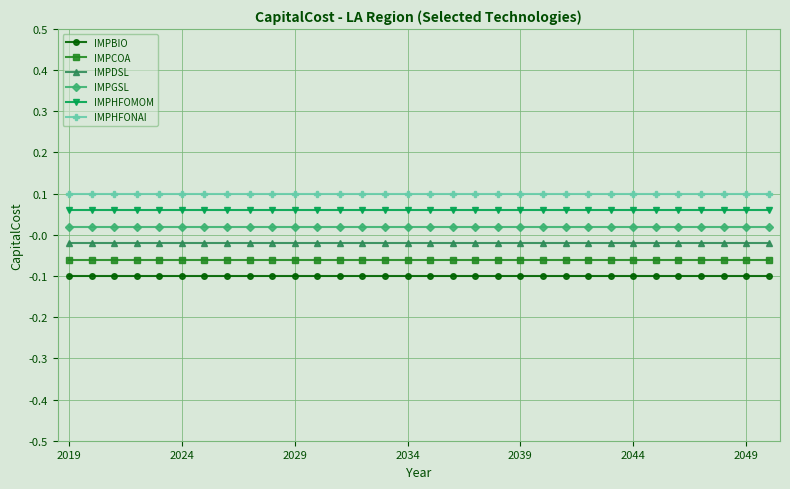

At how many categories does at least one series exceed 0?

32